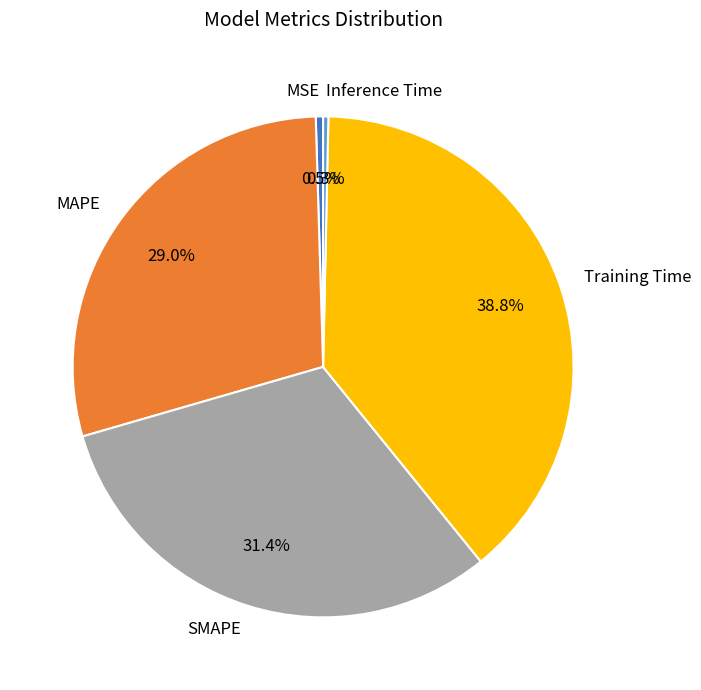

To the nearest percent, what is the combined percentage of SMAPE and MSE?

32%